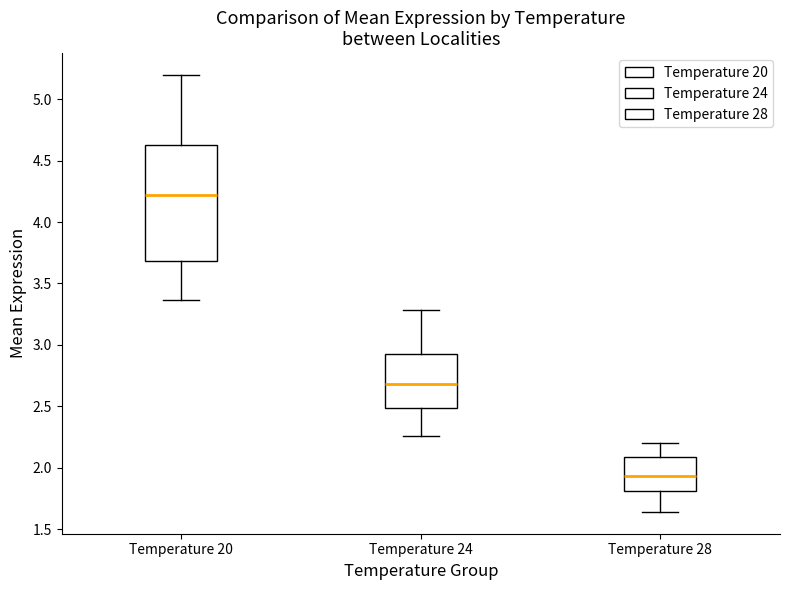

Where is the upper edge of the box for Temperature 20 on the y-axis? The values are not printed on the chart, so give them approximately, as read against the axis.

4.60